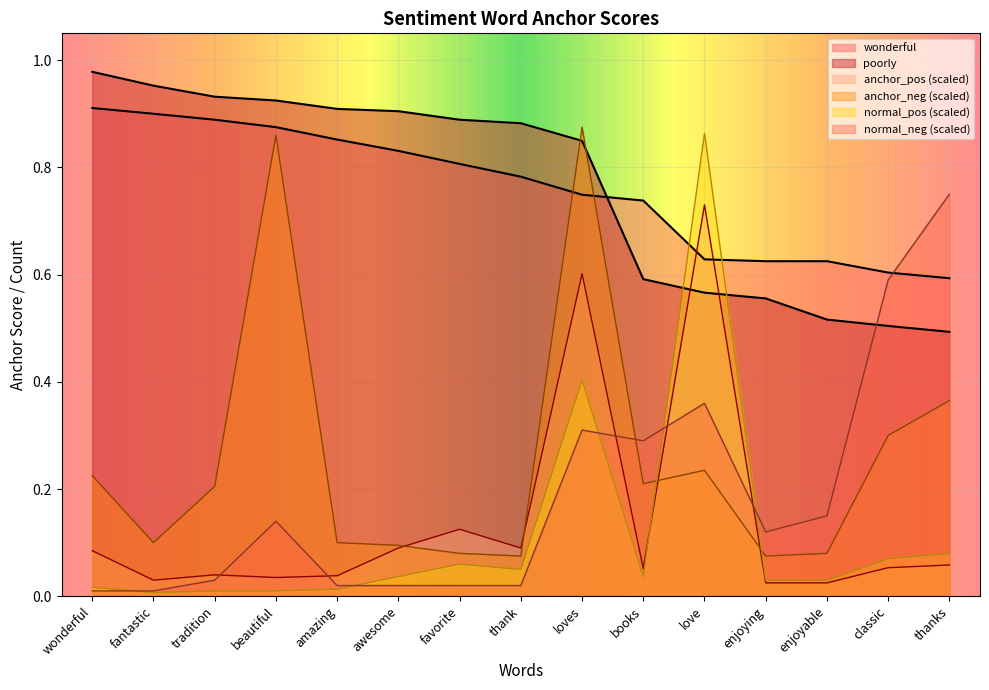

List the labels in order of anchor_neg value, largest first.

loves, beautiful, thanks, classic, love, wonderful, books, tradition, fantastic, amazing, awesome, favorite, enjoyable, thank, enjoying